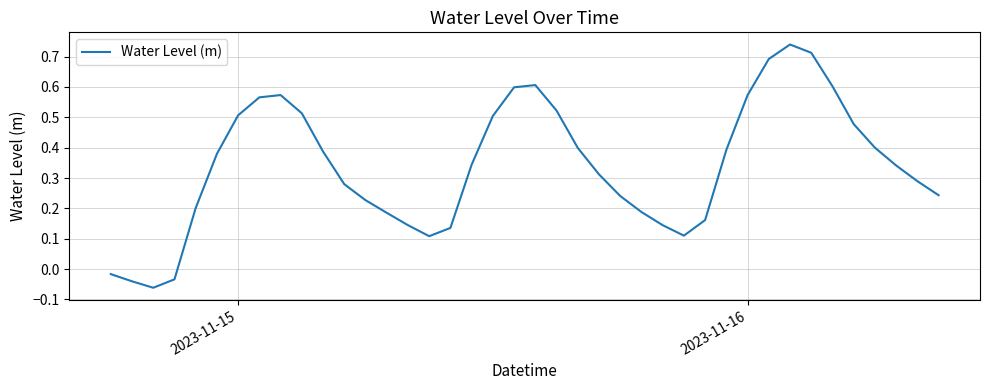

What is the difference between the maximum and minimum values?

0.8